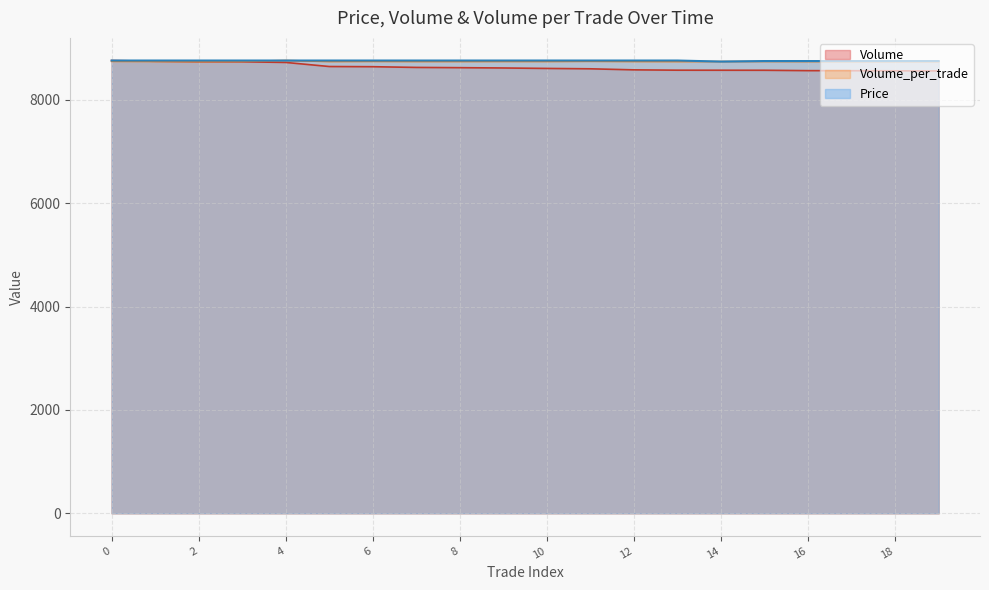

Which series has the widest spread of values?

Volume